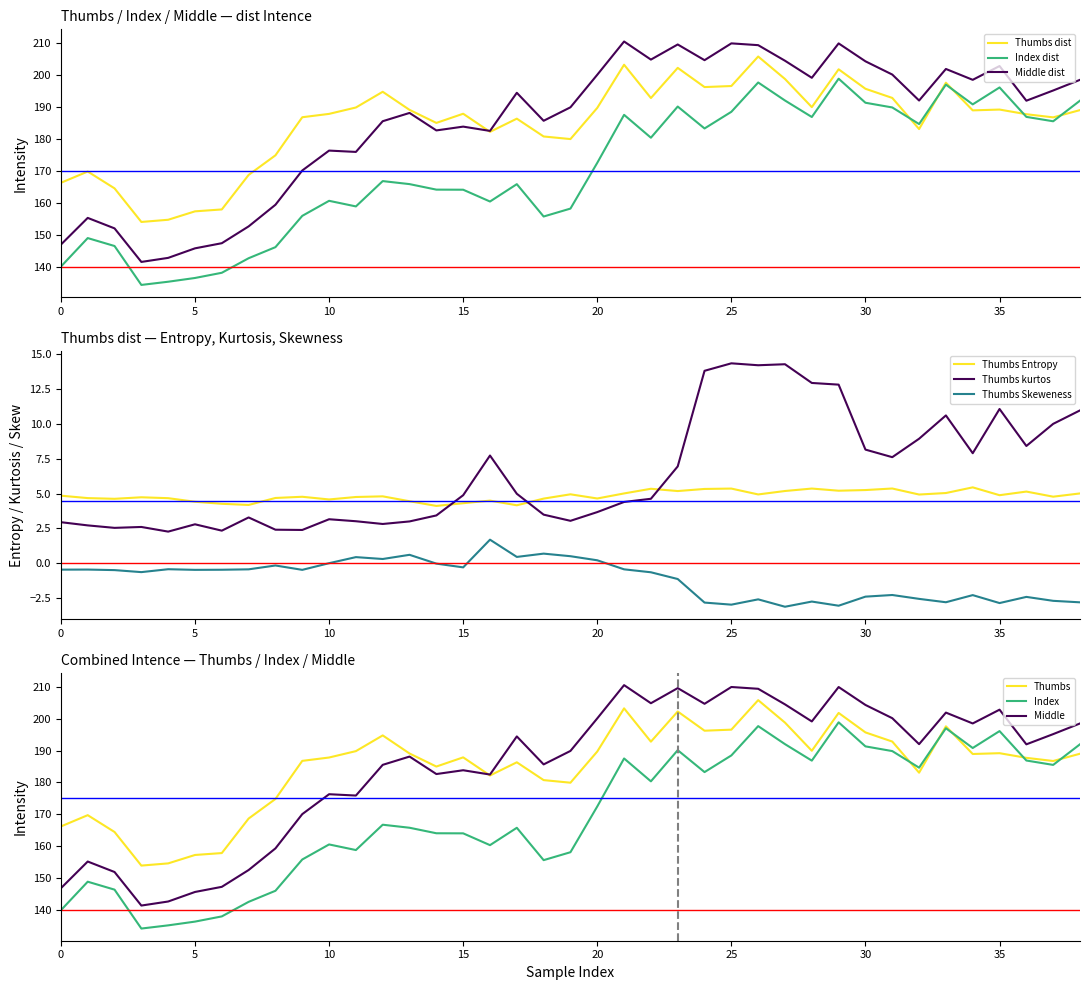

Where is the first local maximum for Index_dist_Intence?

1